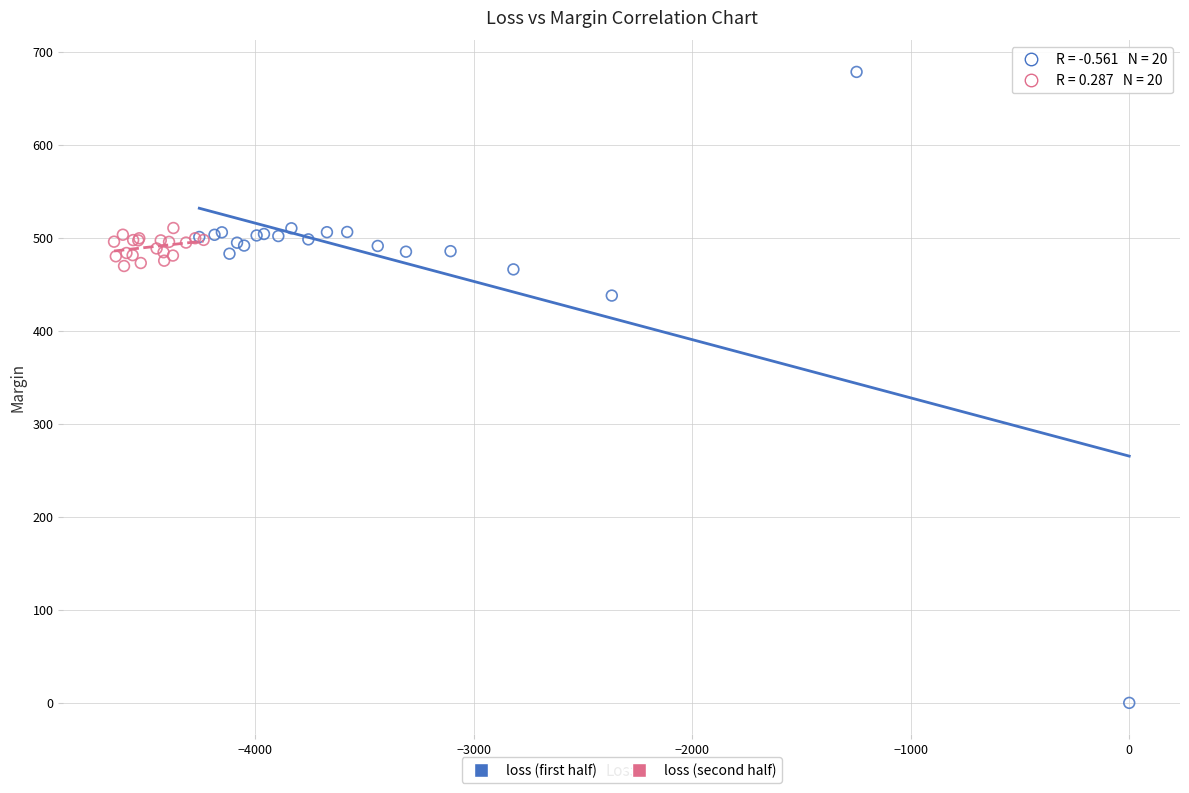

Which series reaches the minimum Y coordinate?

loss (first half)